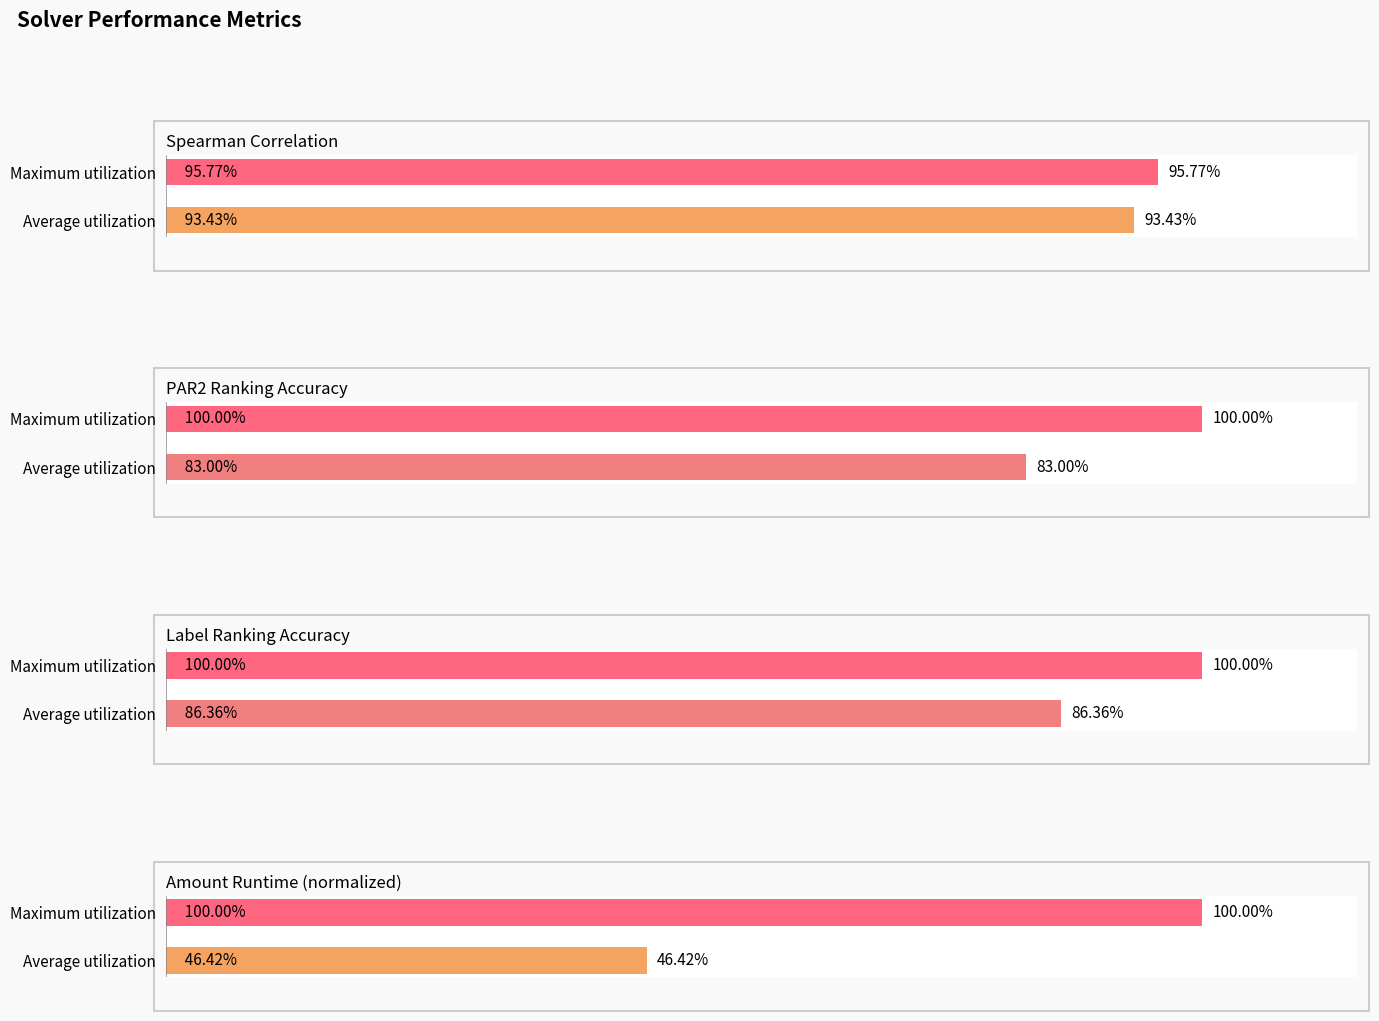

What is the approximate value of par2_ranking_acc at Average utilization?

0.8